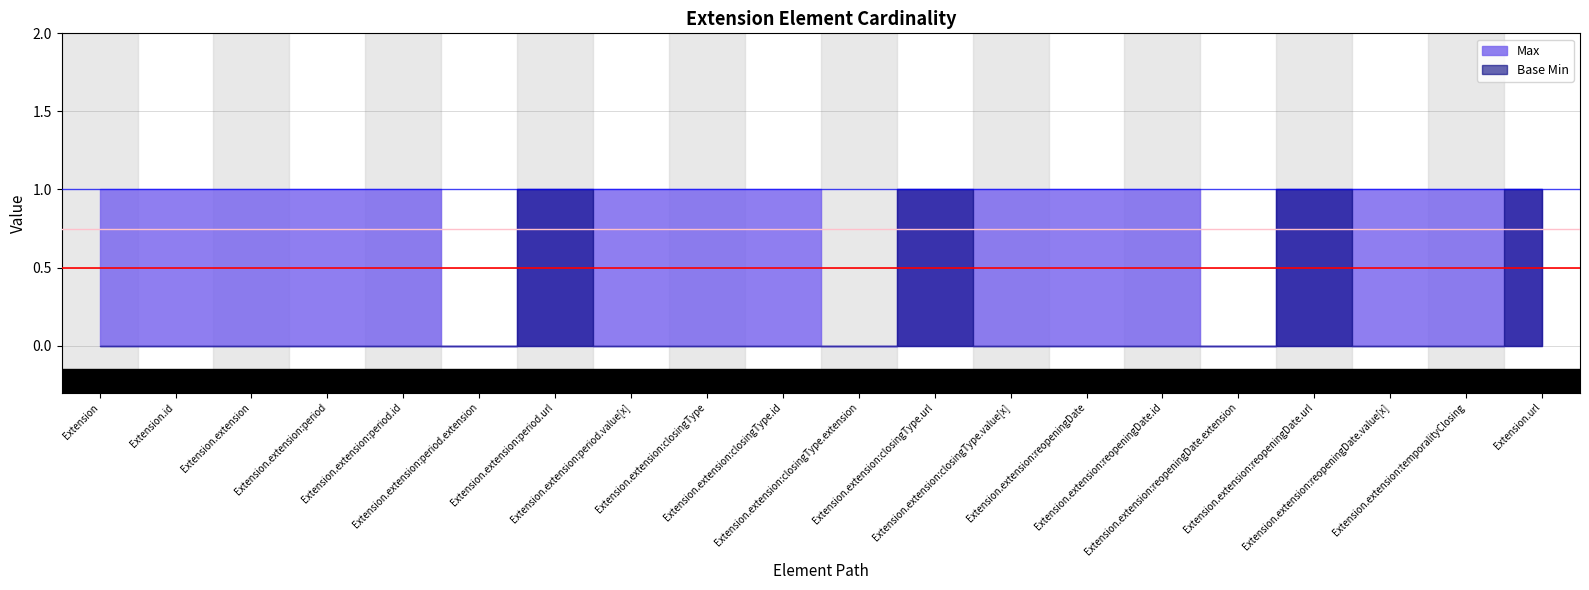

Reading right to left, transcribe all the data shown in this chart.

Max: Extension.url=1	Extension.extension:temporalityClosing=1	Extension.extension:reopeningDate.value[x]=1	Extension.extension:reopeningDate.url=1	Extension.extension:reopeningDate.extension=0	Extension.extension:reopeningDate.id=1	Extension.extension:reopeningDate=1	Extension.extension:closingType.value[x]=1	Extension.extension:closingType.url=1	Extension.extension:closingType.extension=0	Extension.extension:closingType.id=1	Extension.extension:closingType=1	Extension.extension:period.value[x]=1	Extension.extension:period.url=1	Extension.extension:period.extension=0	Extension.extension:period.id=1	Extension.extension:period=1	Extension.extension=1	Extension.id=1	Extension=1
Base Min: Extension.url=1	Extension.extension:temporalityClosing=0	Extension.extension:reopeningDate.value[x]=0	Extension.extension:reopeningDate.url=1	Extension.extension:reopeningDate.extension=0	Extension.extension:reopeningDate.id=0	Extension.extension:reopeningDate=0	Extension.extension:closingType.value[x]=0	Extension.extension:closingType.url=1	Extension.extension:closingType.extension=0	Extension.extension:closingType.id=0	Extension.extension:closingType=0	Extension.extension:period.value[x]=0	Extension.extension:period.url=1	Extension.extension:period.extension=0	Extension.extension:period.id=0	Extension.extension:period=0	Extension.extension=0	Extension.id=0	Extension=0